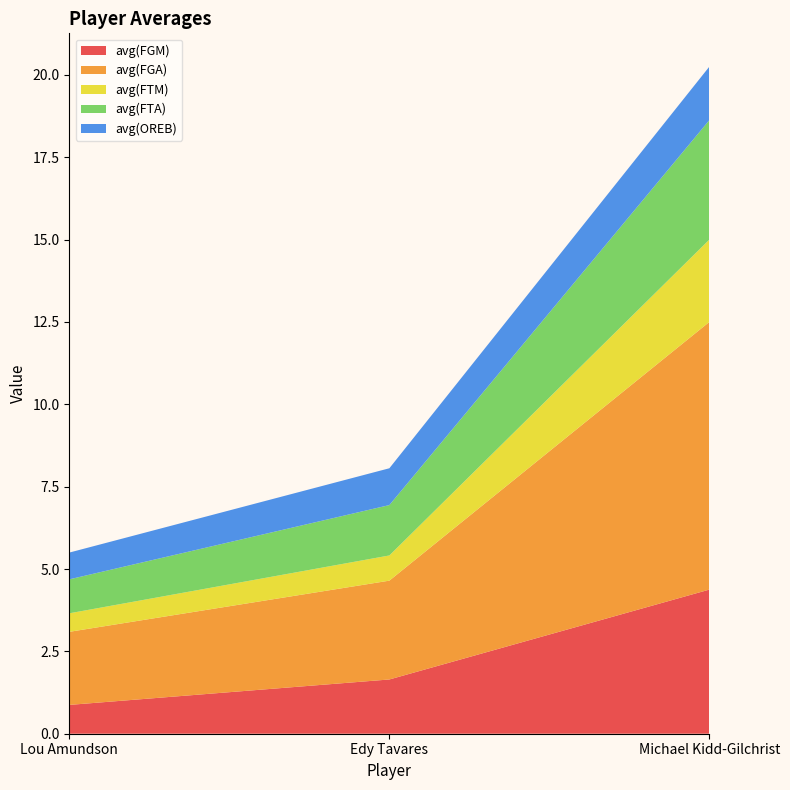

Reading left to right, what are all the values shown in this chart?

avg(FGM): 0.9	1.6	4.4
avg(FGA): 2.2	3.0	8.1
avg(FTM): 0.6	0.8	2.5
avg(FTA): 1.0	1.5	3.6
avg(OREB): 0.8	1.1	1.6